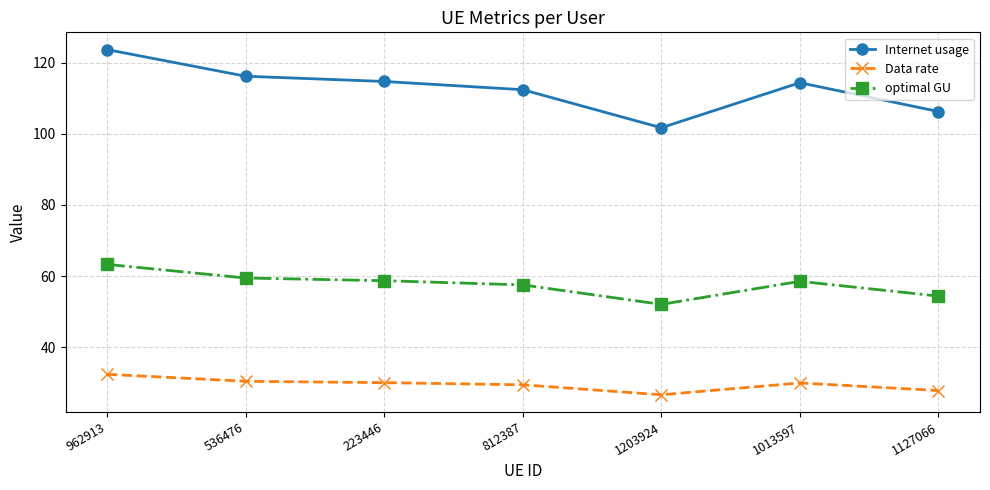

True or false: Internet usage has a value of 114.4 at 1013597.

True